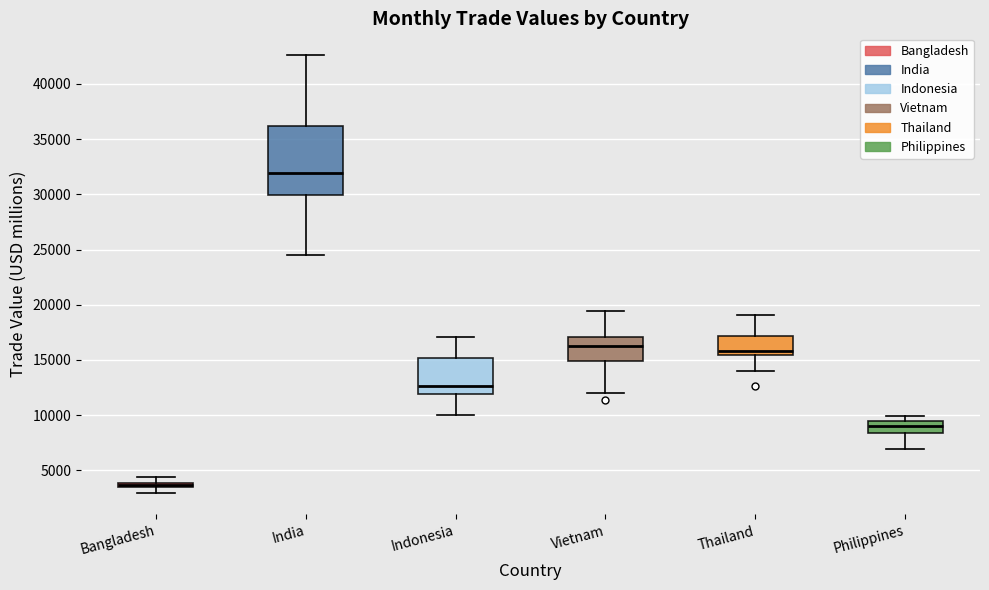

Comparing the boxes themselves (not the whiskers), which one is the tallest?

India